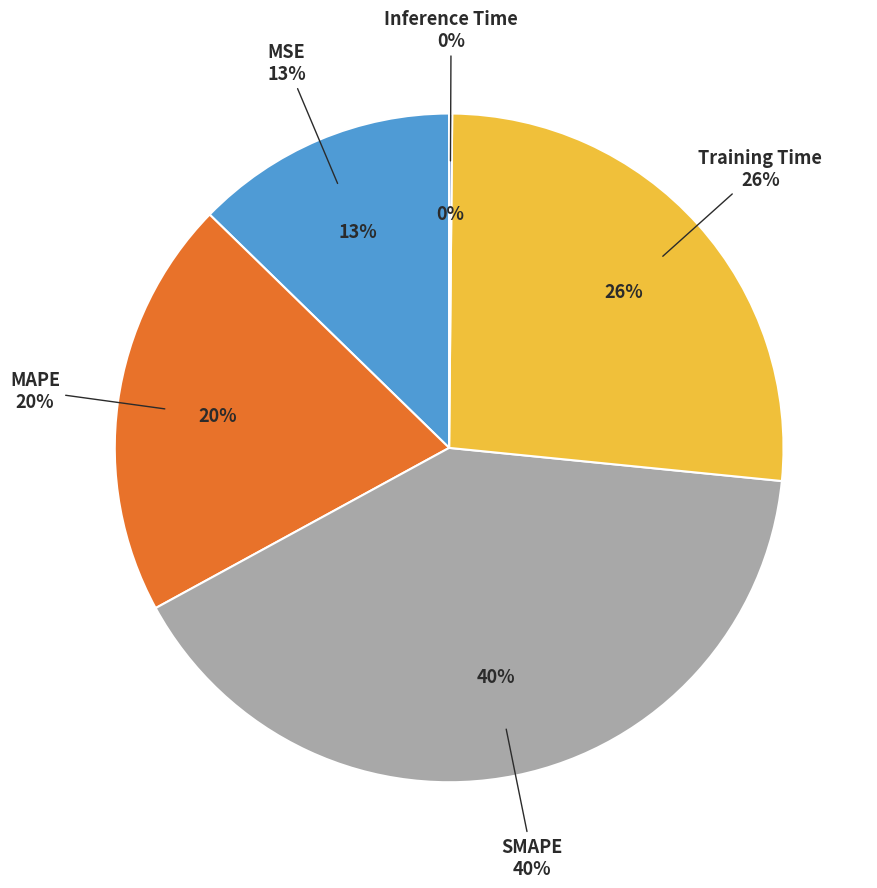

True or false: SMAPE accounts for 50% of the total.

False